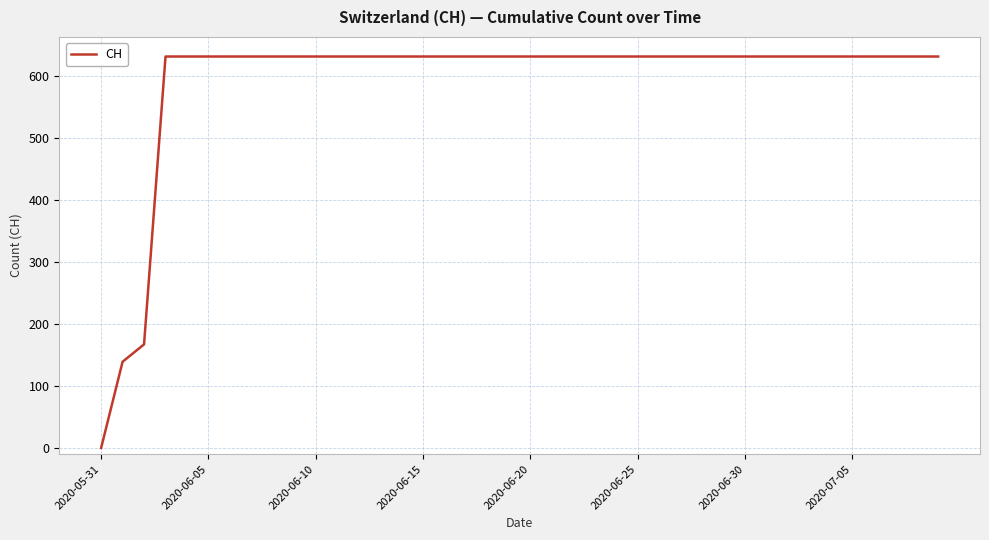

What is the greatest value displayed?

631